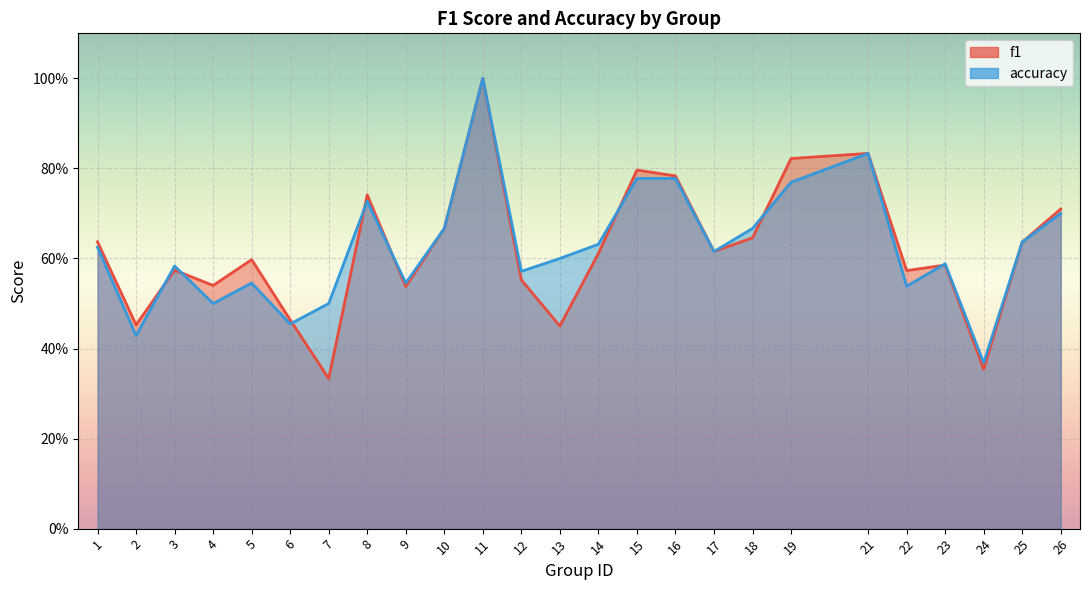

What is the average value of the f1 series?

0.6